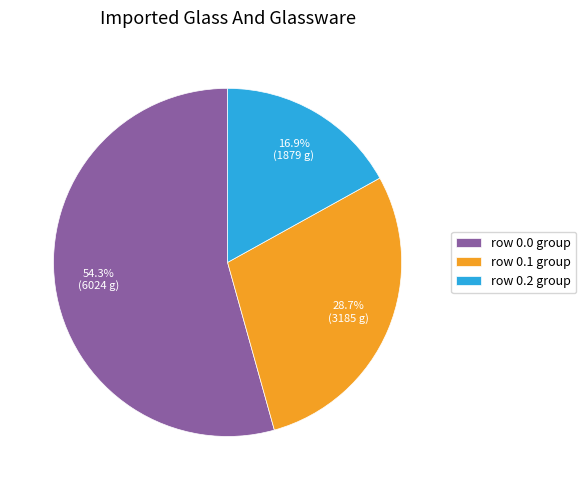

Which slice is the largest?

row 0.0 group